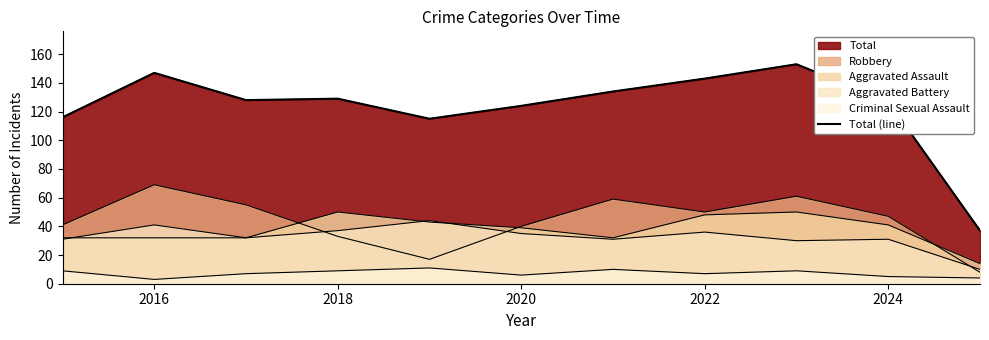

Does the chart display data point markers on the line(s)?

No